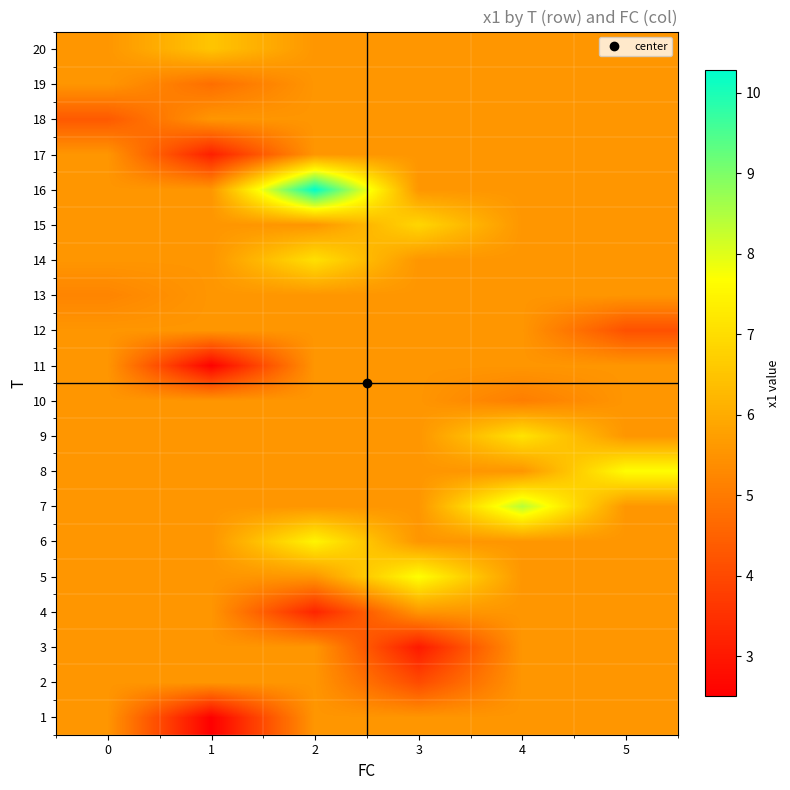

What is the difference between the highest and lowest values at 2?

7.0